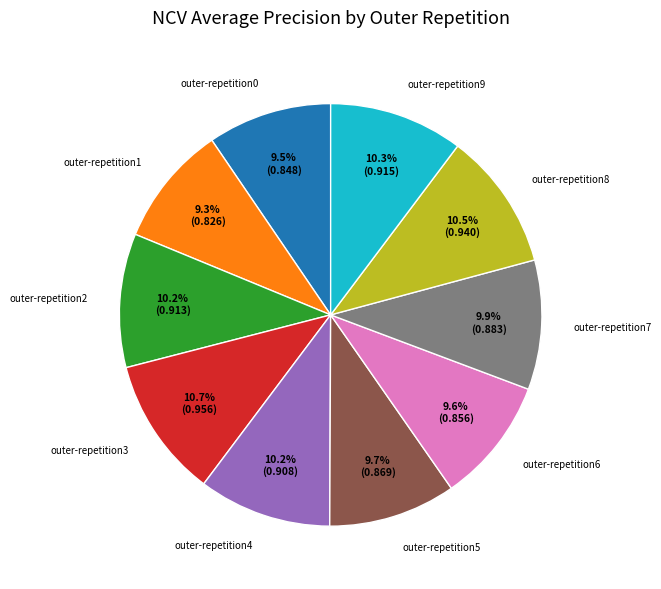

What percentage is the outer-repetition1 slice, to the nearest percent?

9%